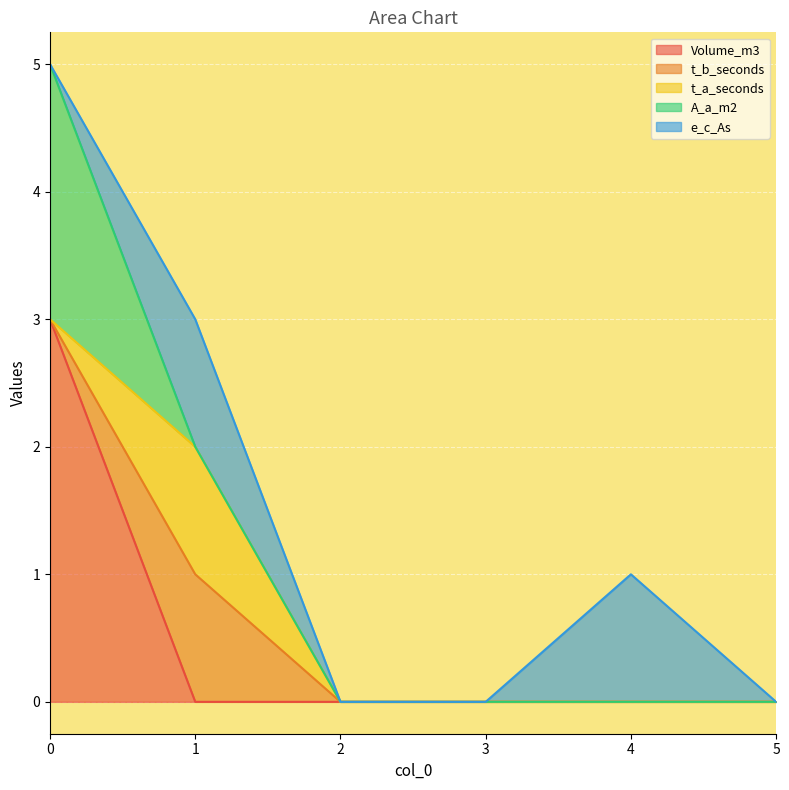

Which has a higher value, 4 or 3?

4